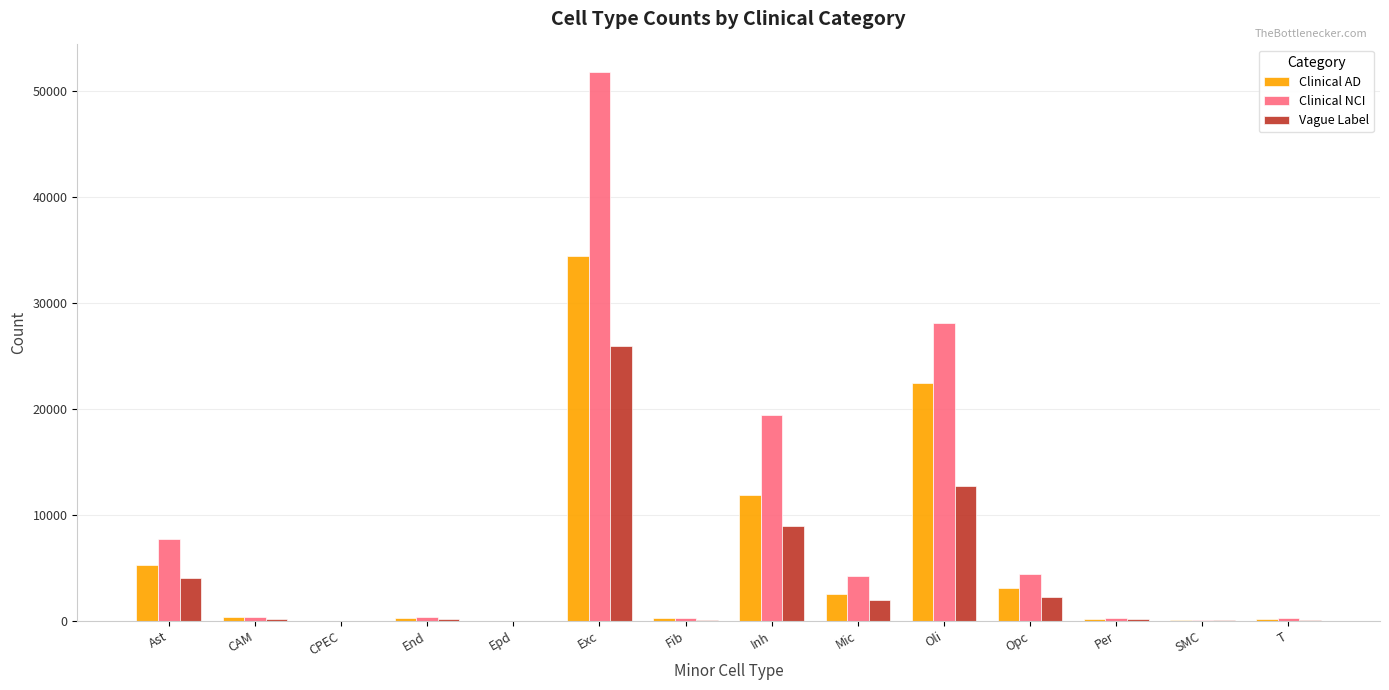

Which series has the largest total across all categories?

Clinical NCI